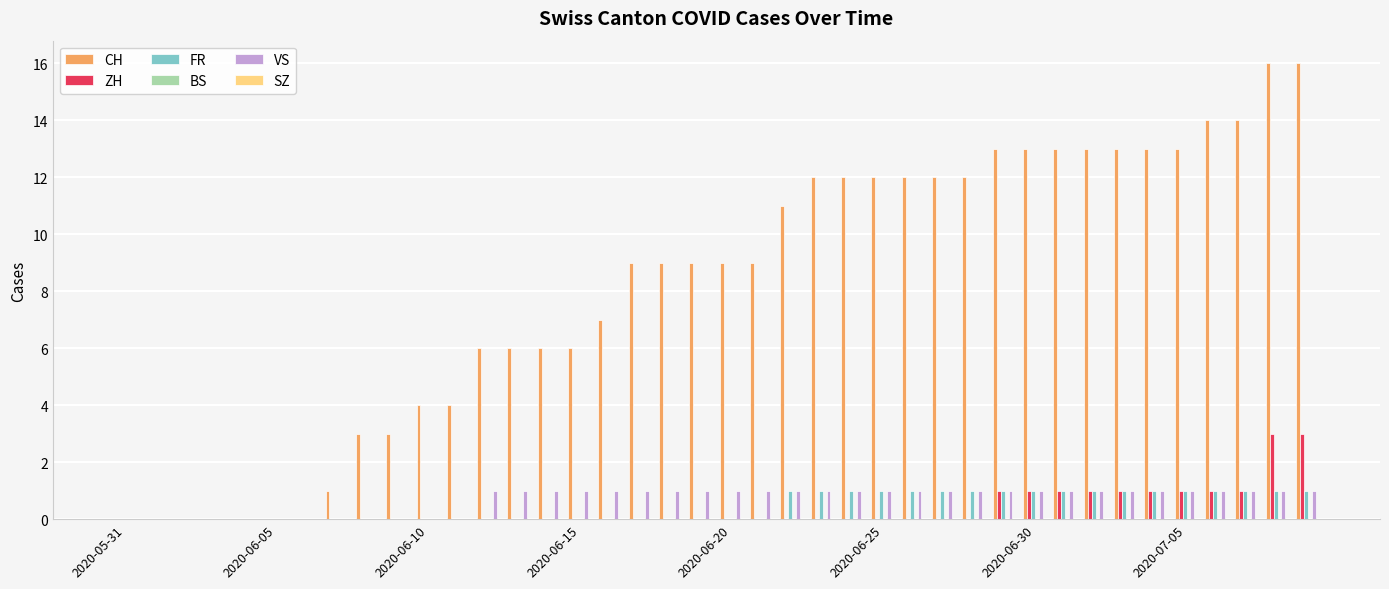

Does the chart contain stacked bars?

No